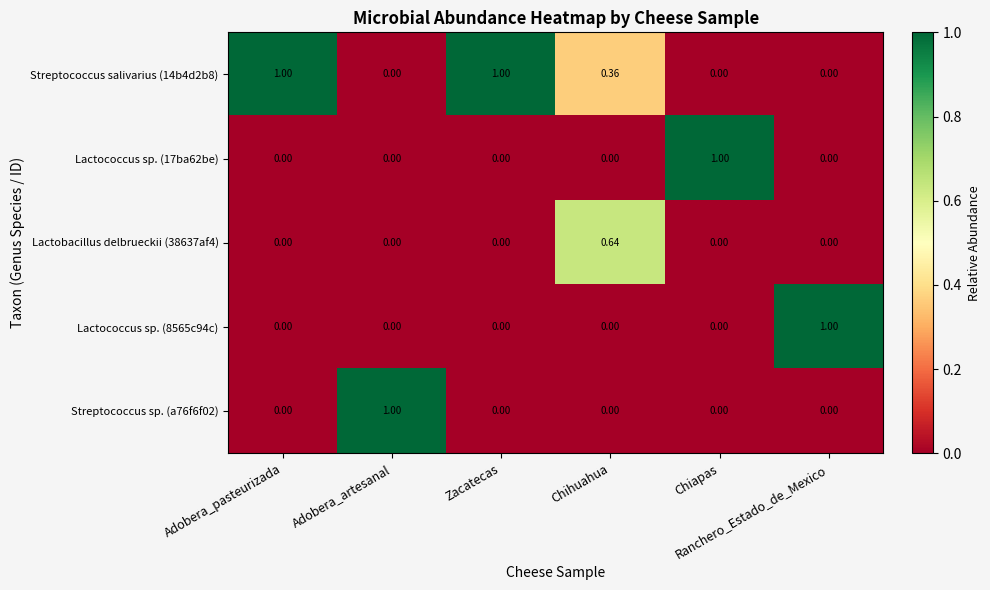

How many series are shown in this chart?

5